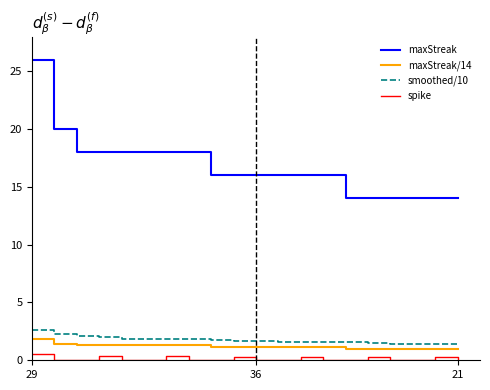

What is the lowest value of the maxStreak series?

14.0